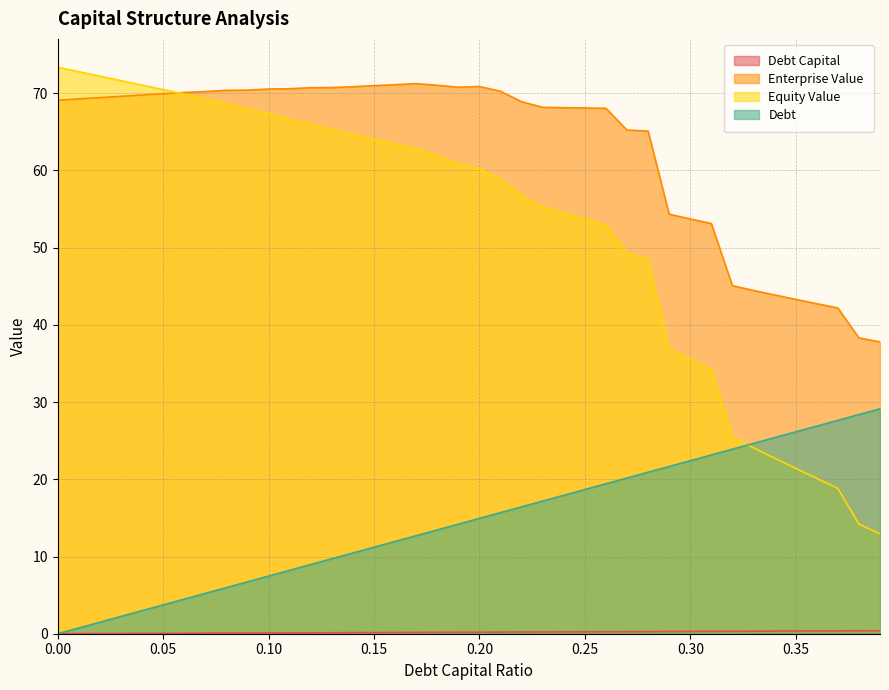

What value does the enterprise_value series have at 0.01?

69.3